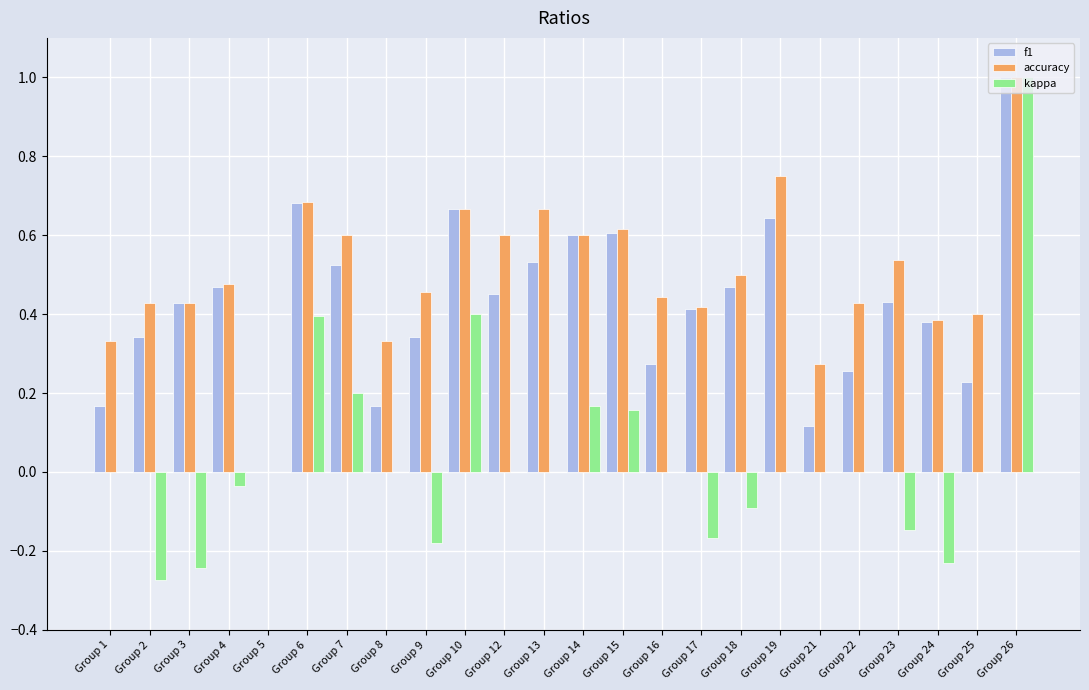

Which series has the largest total across all categories?

accuracy